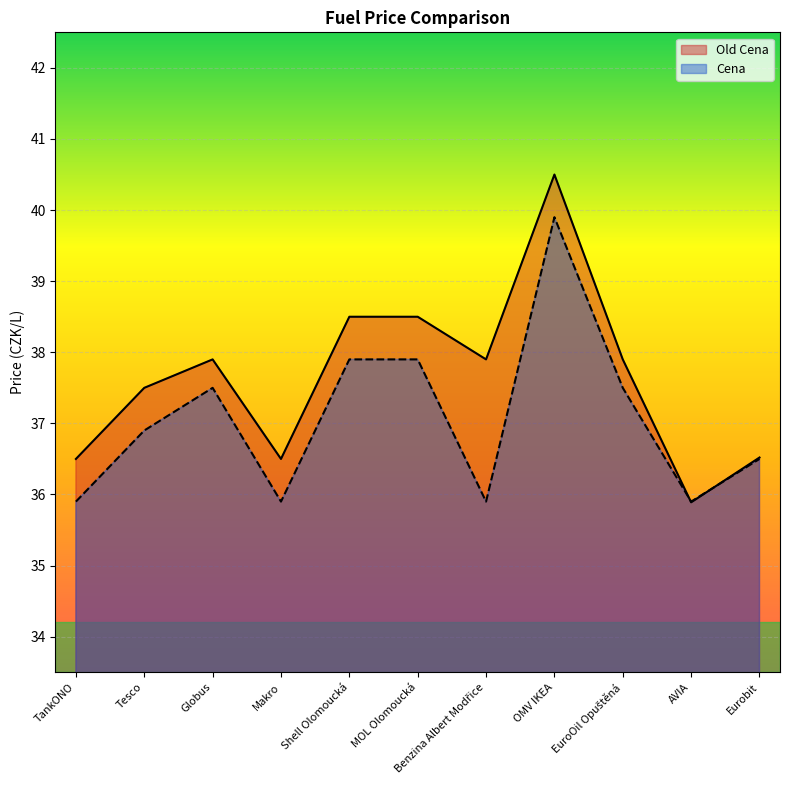

What are all the series names shown in the legend?

Old Cena, Cena